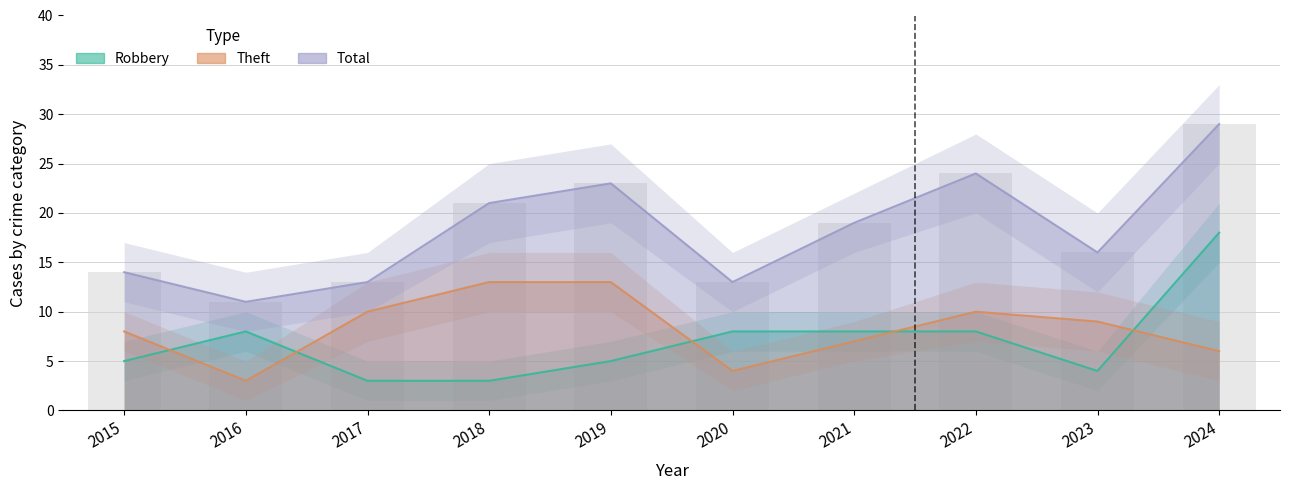

Between 2018 and 2019, which series saw the biggest shift?

Robbery